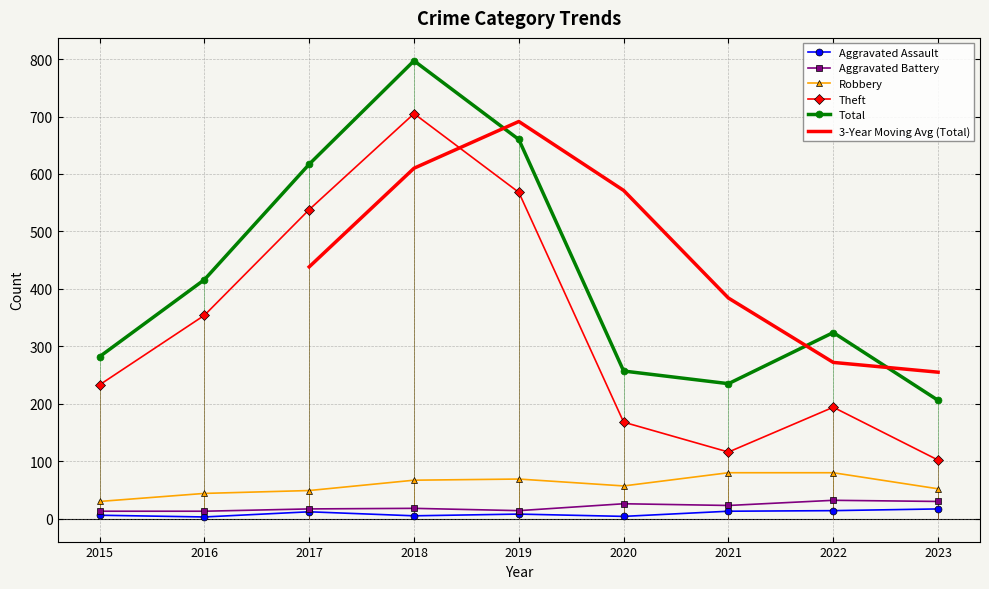

True or false: Theft and Total cross at least once.

False